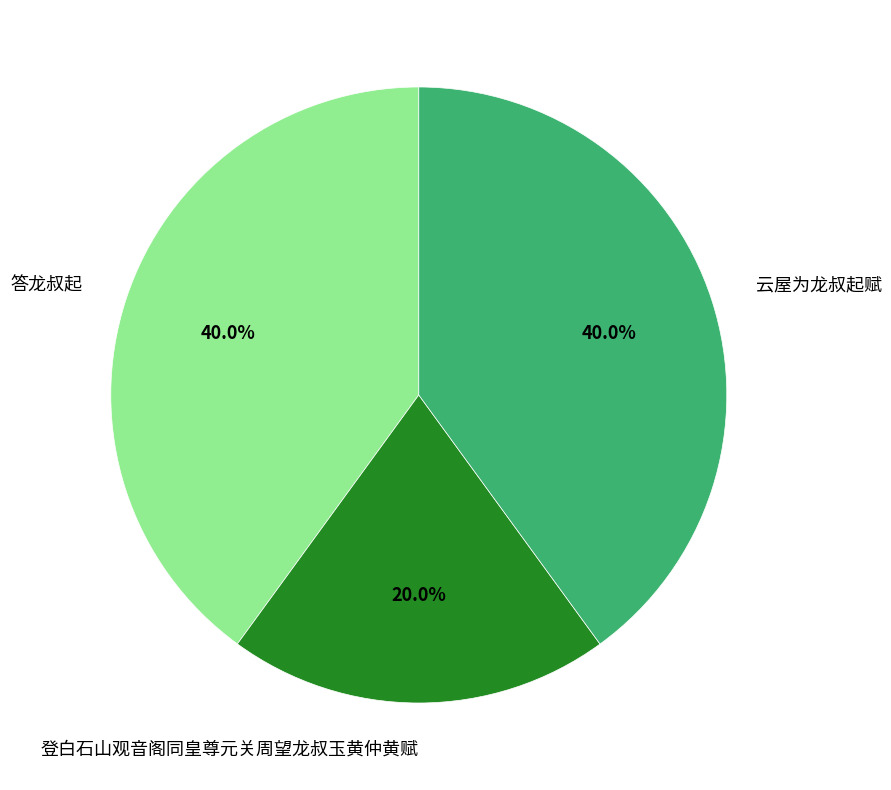

To the nearest percent, what is the difference between the largest and smallest slice percentages?

20%